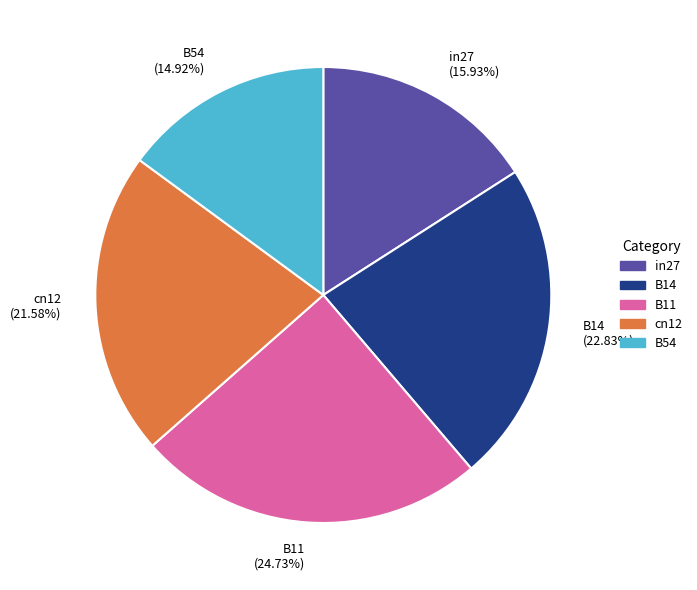

Is it true that in27 is 16% of the pie?

True